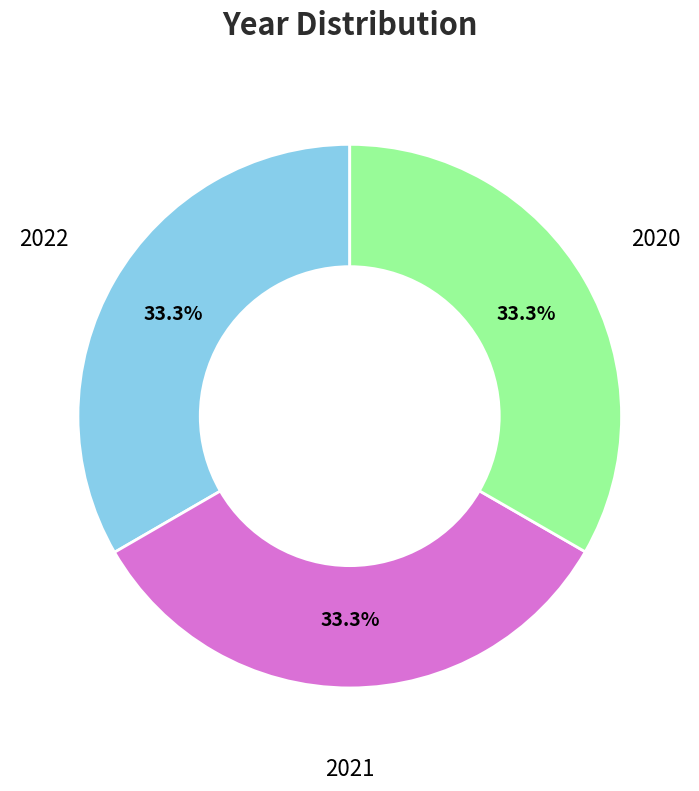

What is the ratio of the value at 2022 to the value at 2020?

1.0